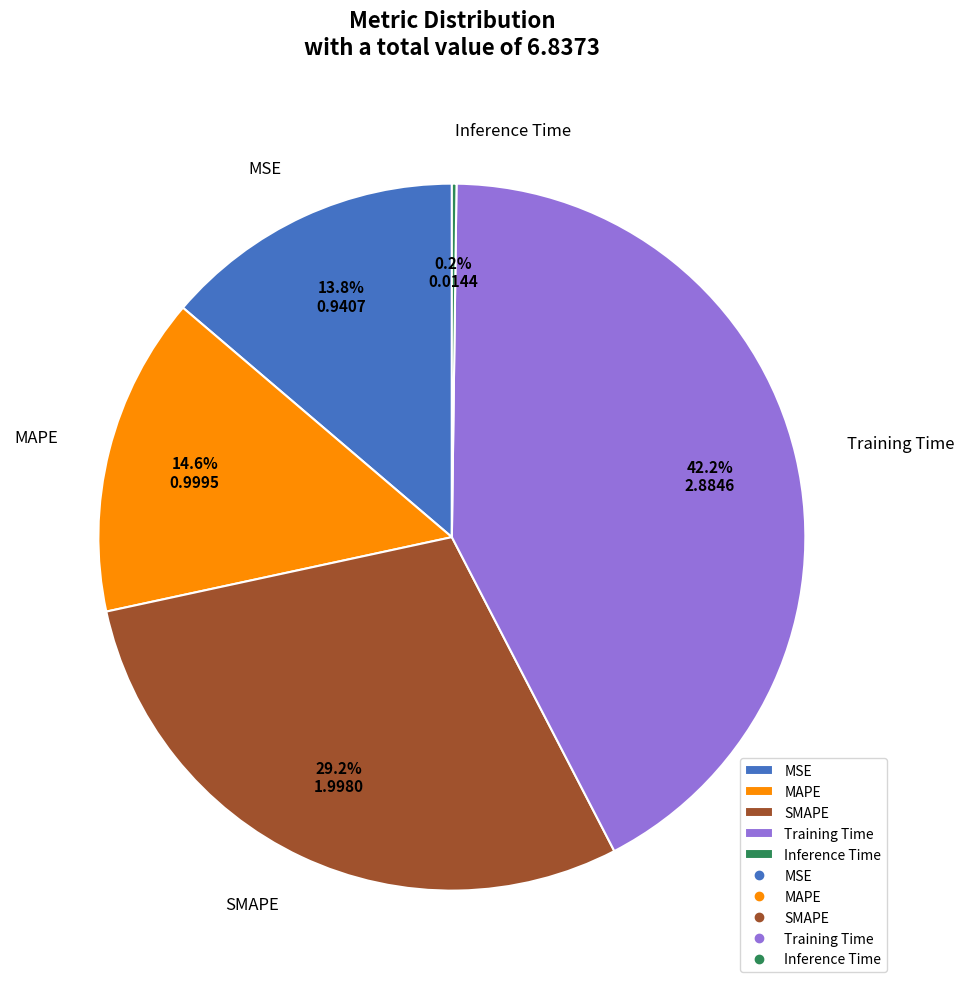

Which has a higher value, MSE or Training Time?

Training Time